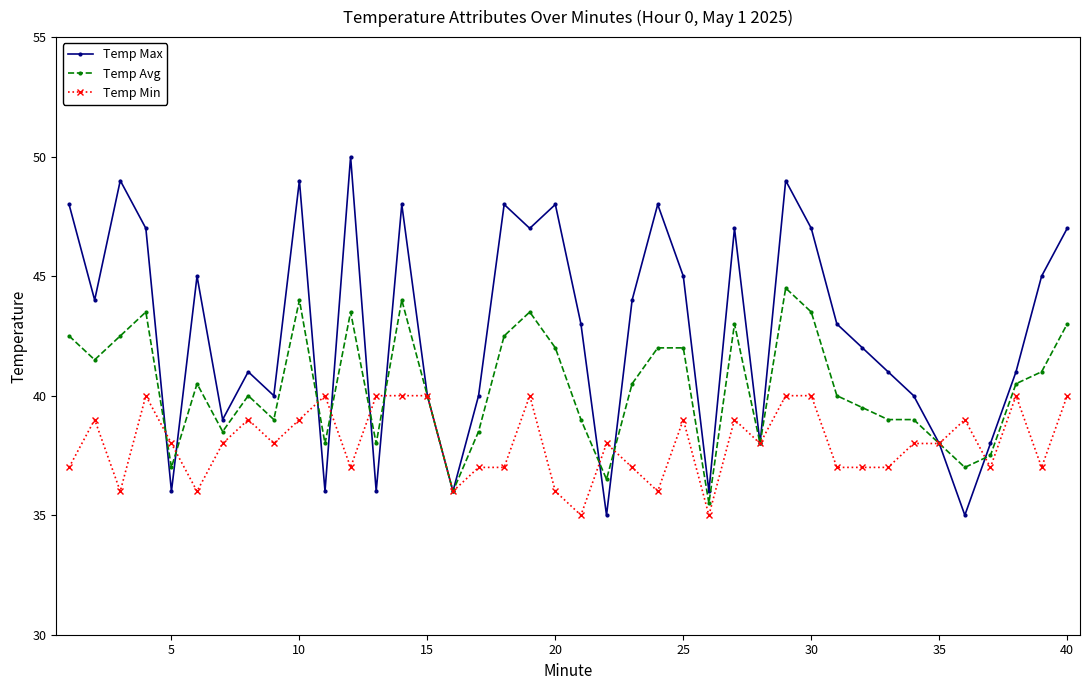

Rank the series by their maximum value, from highest to lowest.

Temp Max, Temp Avg, Temp Min